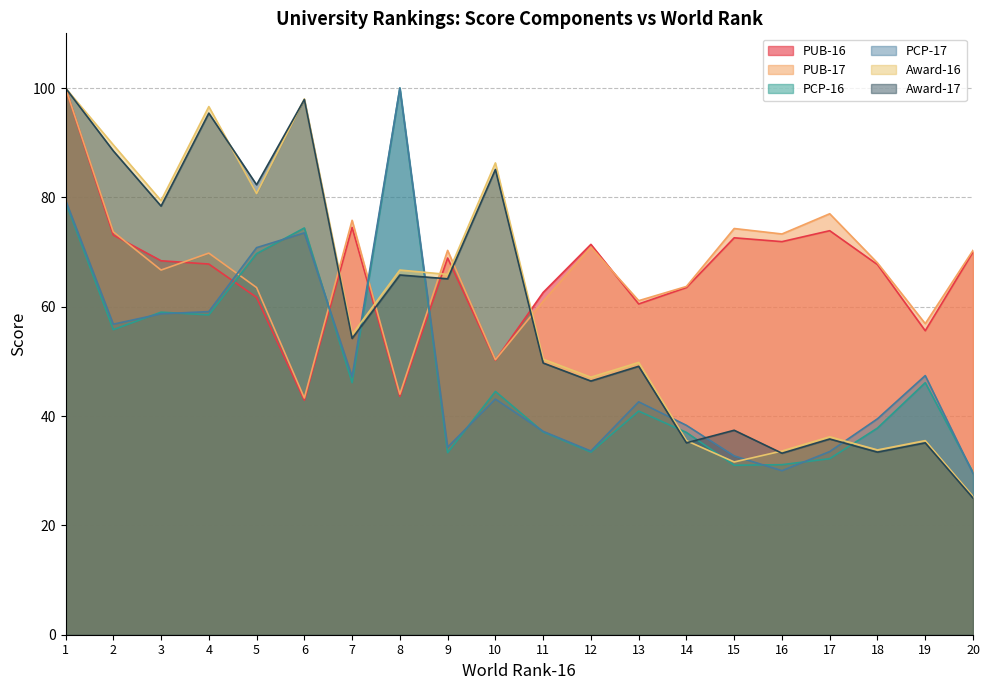

How many lines are shown in the chart?

6